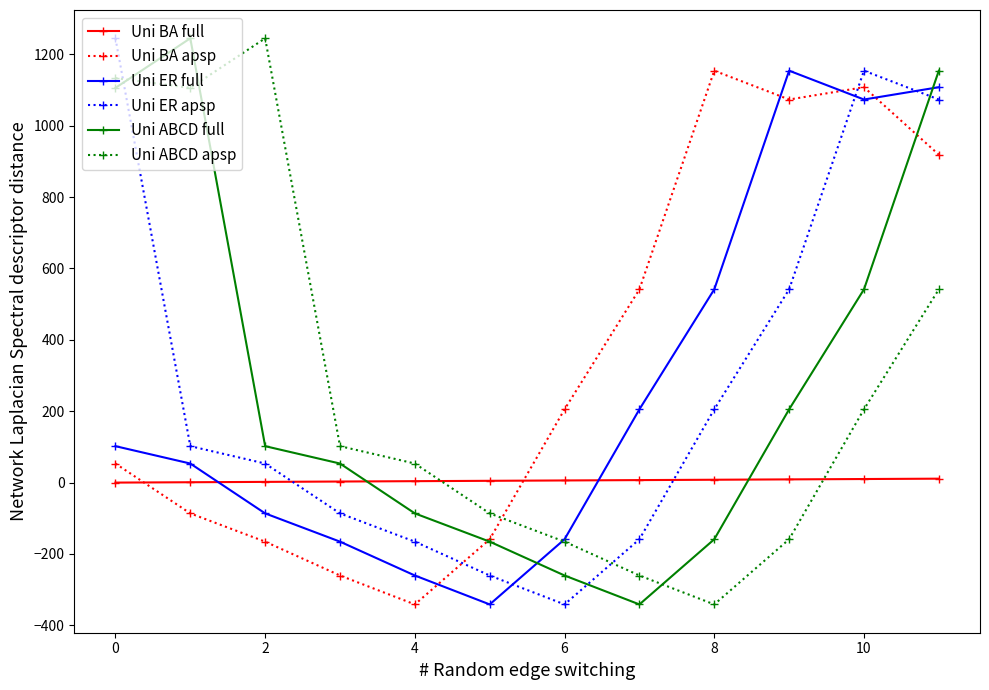

True or false: Uni ABCD apsp has more than 0 interior local peaks.

True